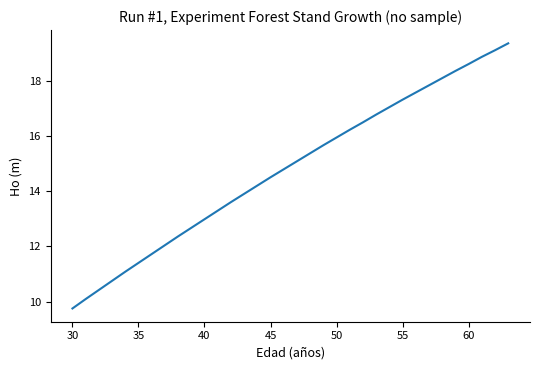

What is the difference between the maximum and minimum values?

9.6